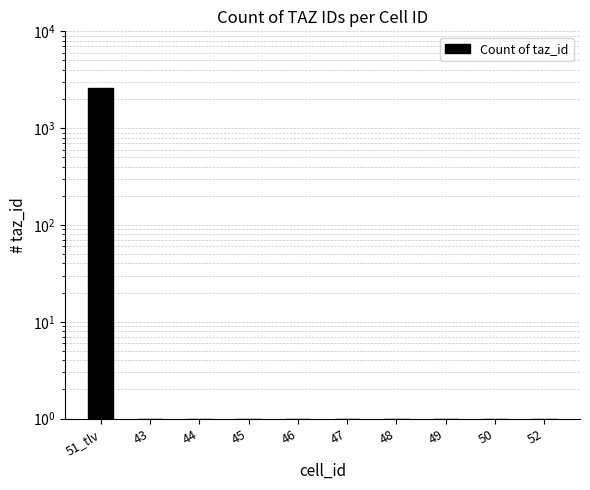

Does the chart contain stacked bars?

No